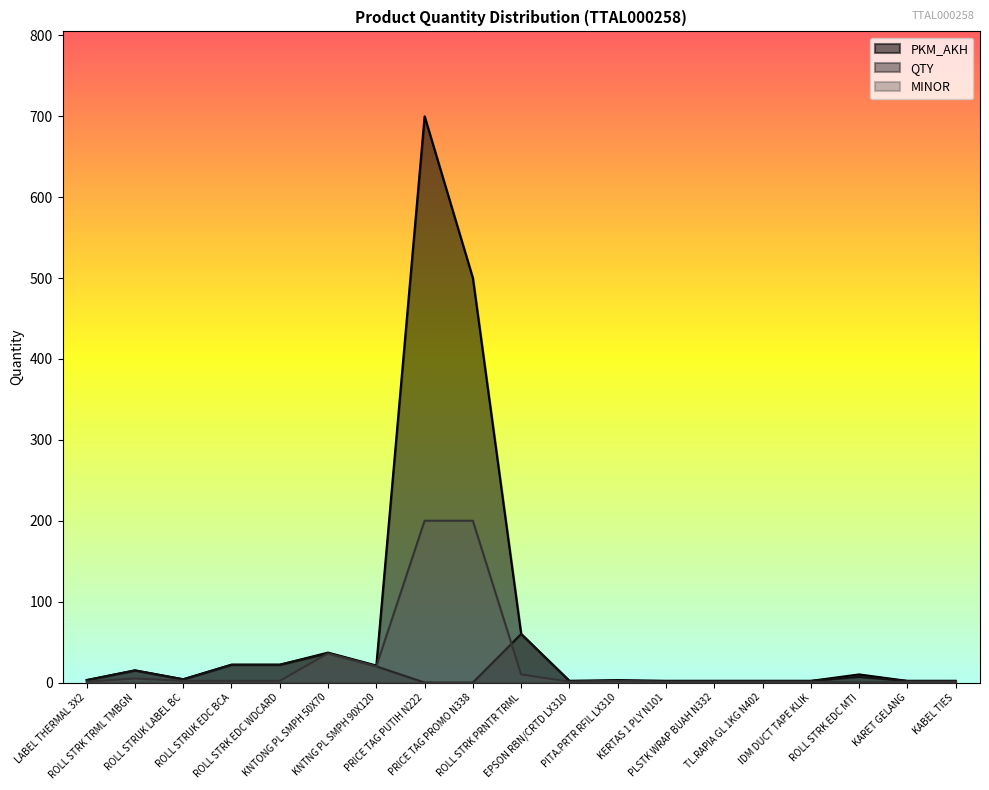

In MINOR, how many points are higher than both neighbors (excluding endpoints)?

3